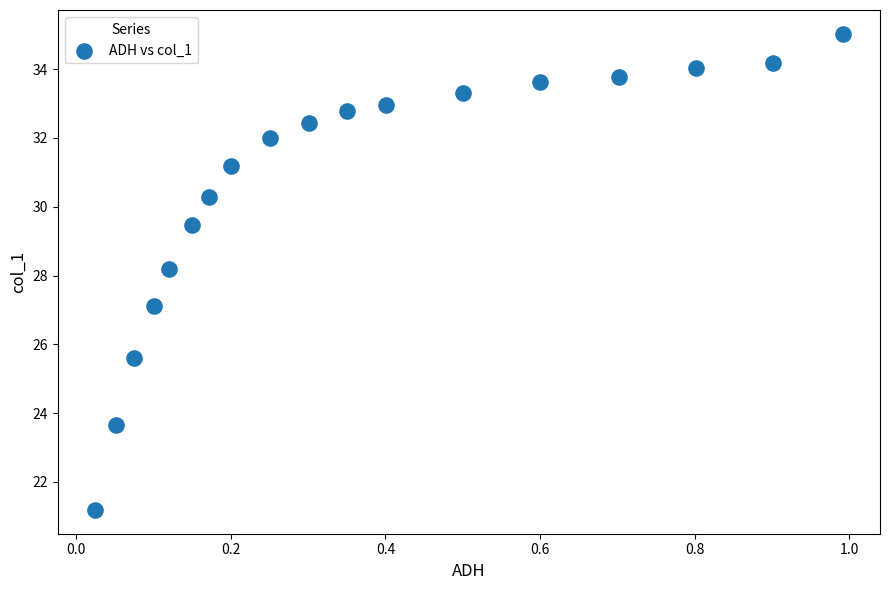

What Y value in the scatter plot is closest to 28?

28.2